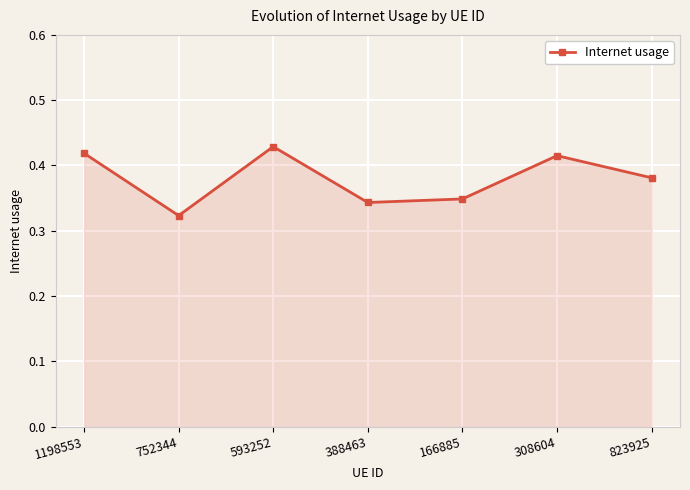

What position from the right is 388463?

4